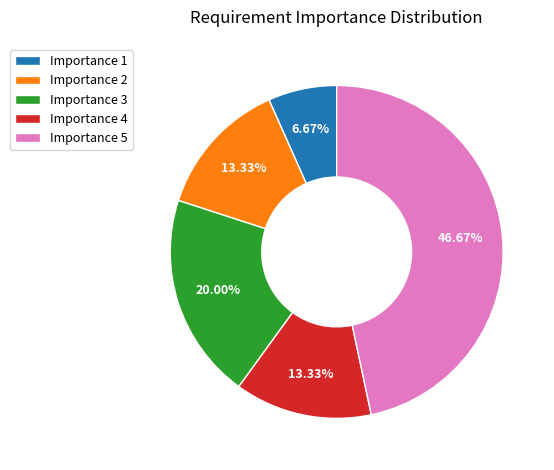

Approximately how many times larger is the value at Importance 1 compared to Importance 4?

0.5